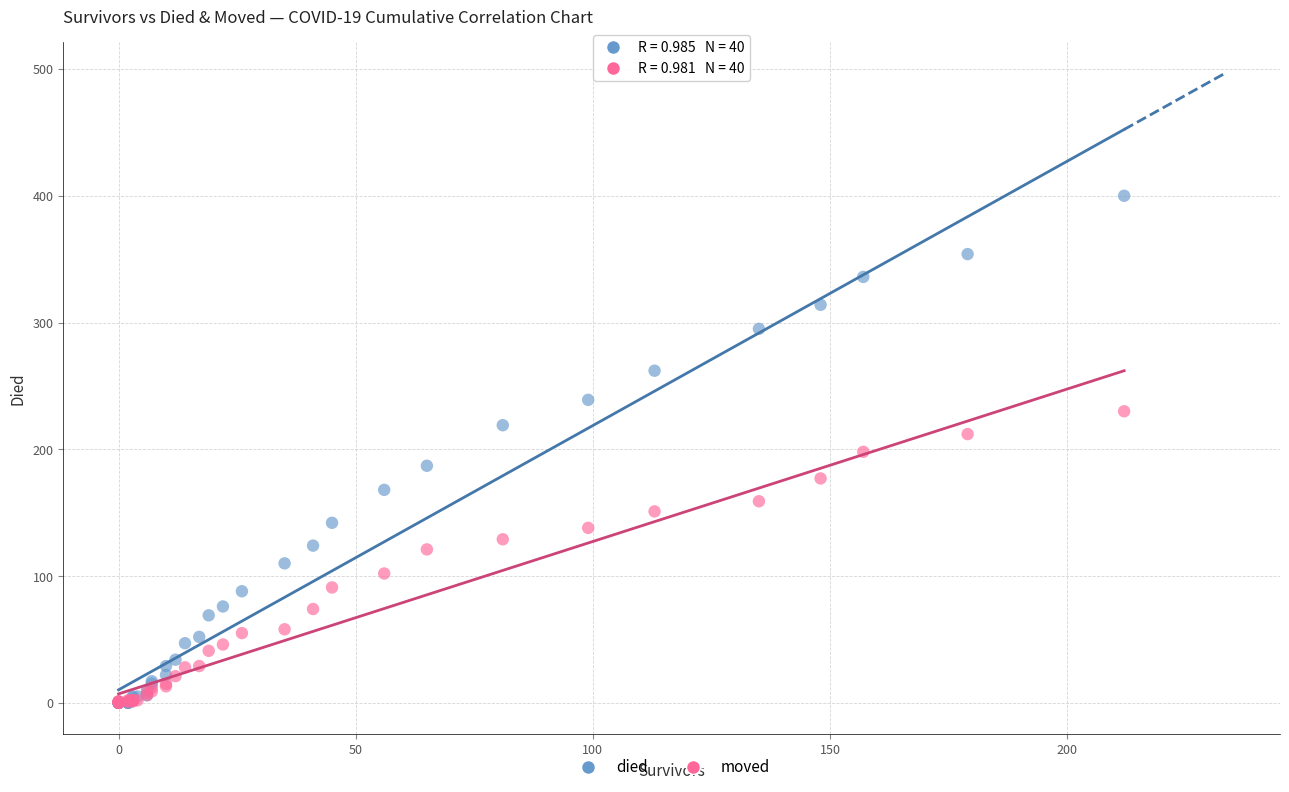

What are all the series names shown in the legend?

died, moved